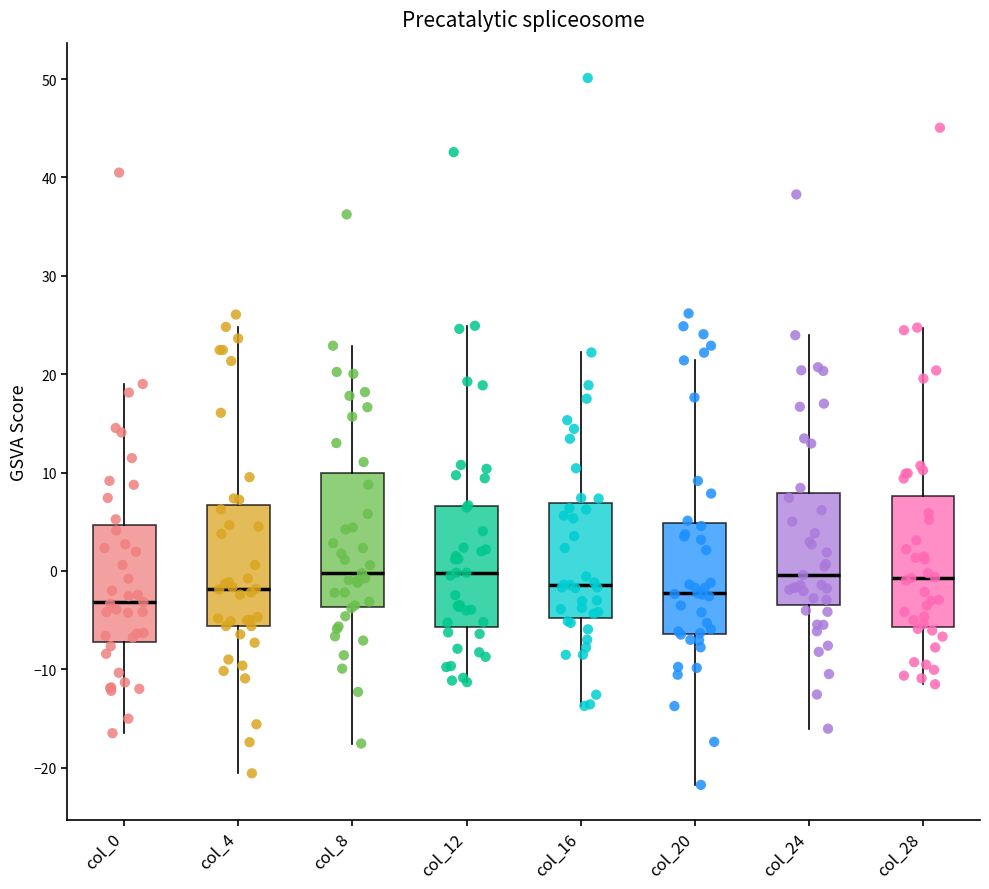

Where is the lower edge of the box for col_28 on the y-axis? The values are not printed on the chart, so give them approximately, as read against the axis.

-6